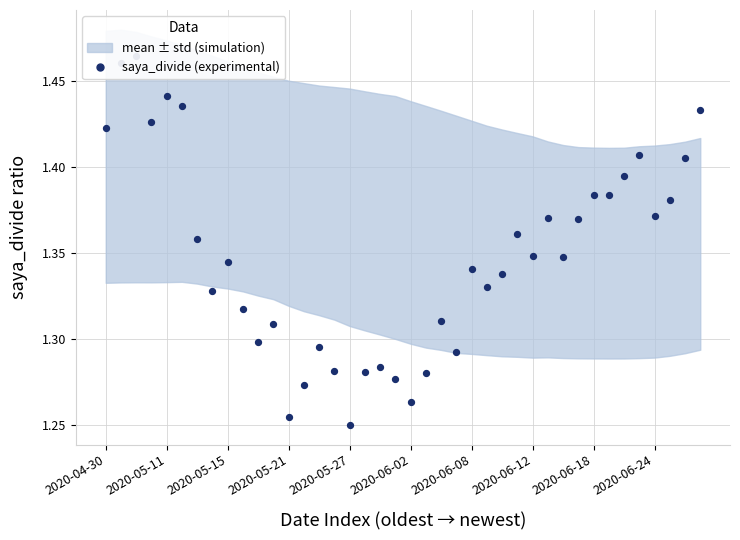

Between 14 and 21, which is larger?

14